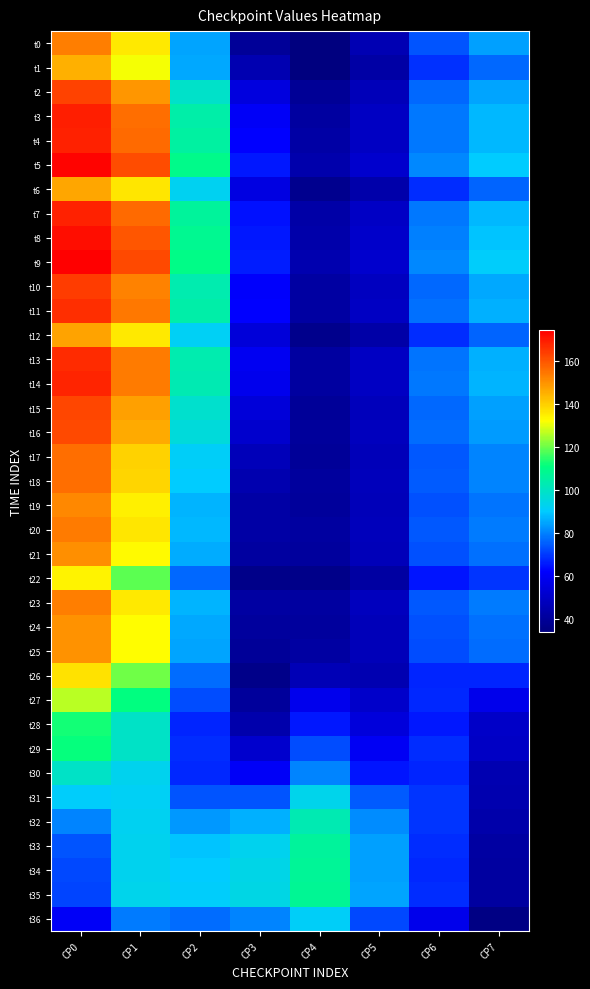

At how many categories does at least one series exceed 100?

4